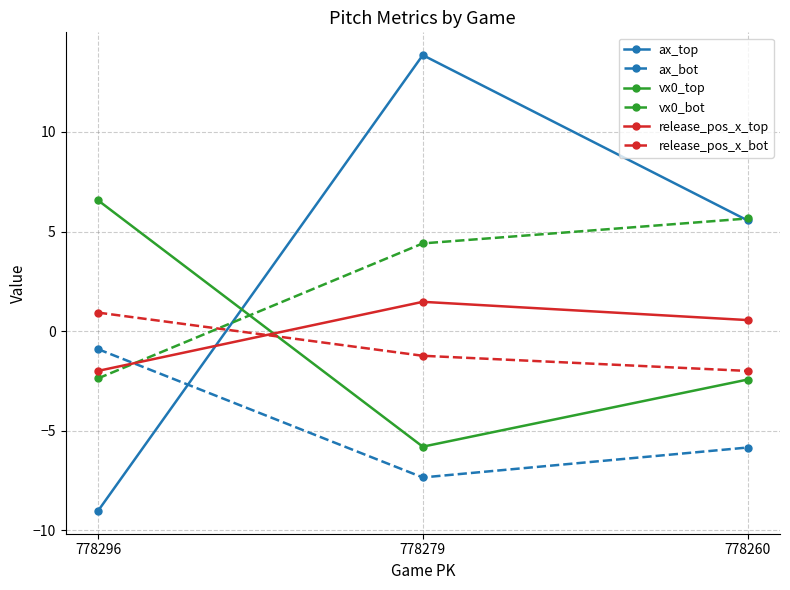

What is the lowest value of the ax_bot series?

-7.3